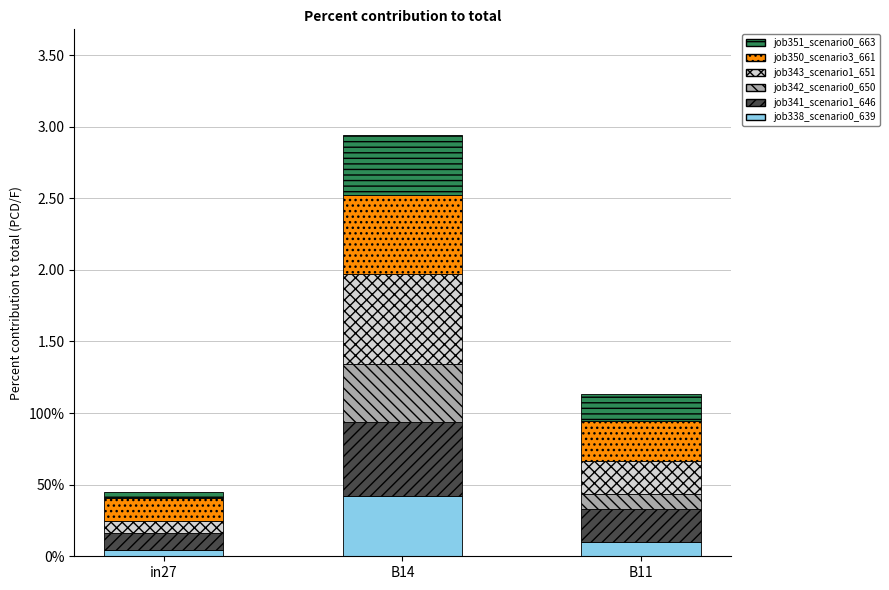

List the series in order of their peak value, highest first.

job343_scenario1_651, job350_scenario3_661, job341_scenario1_646, job338_scenario0_639, job351_scenario0_663, job342_scenario0_650